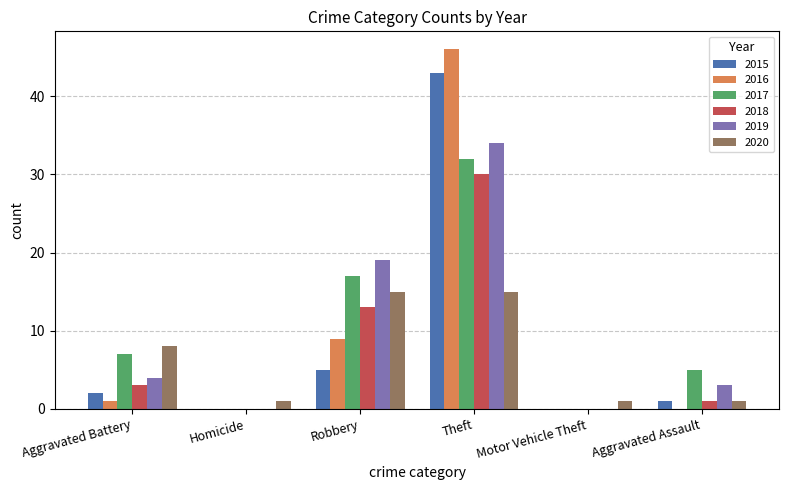

At which label is 2015 closest to 21?

Robbery